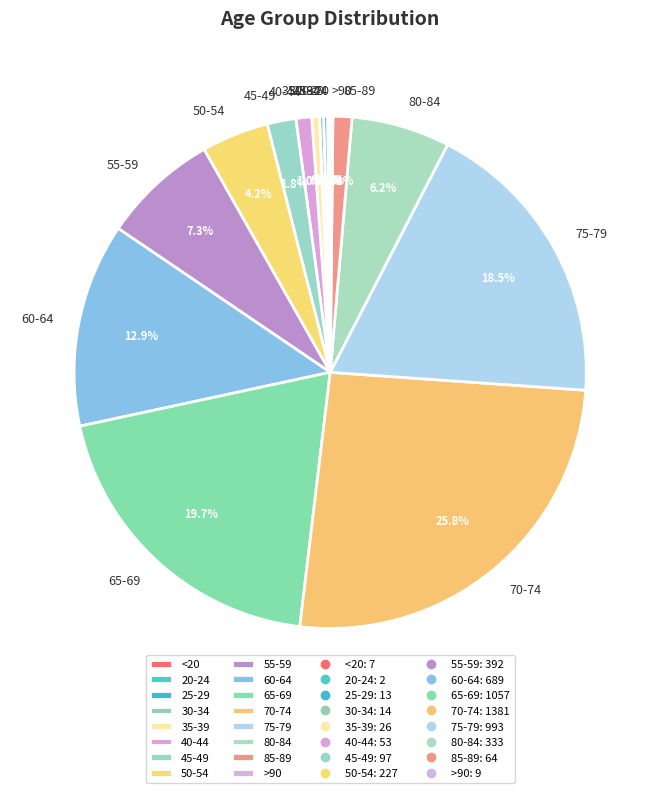

To the nearest percent, what is the difference between the 60-64 and 50-54 slice percentages?

9%